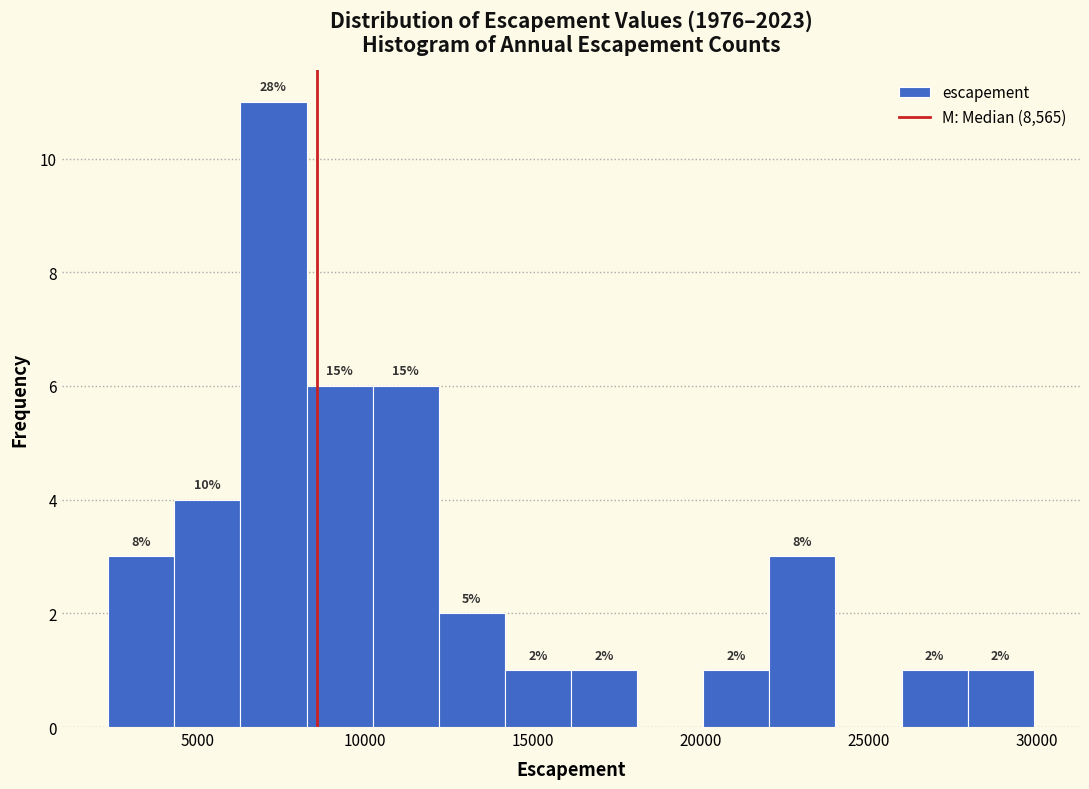

Read against the x-axis, roughly where is the centre of the tallest bar?

7500